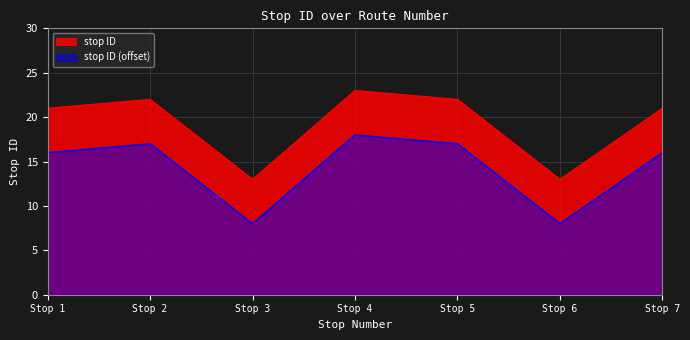

List the series in order of their peak value, lowest first.

stop ID (offset), stop ID